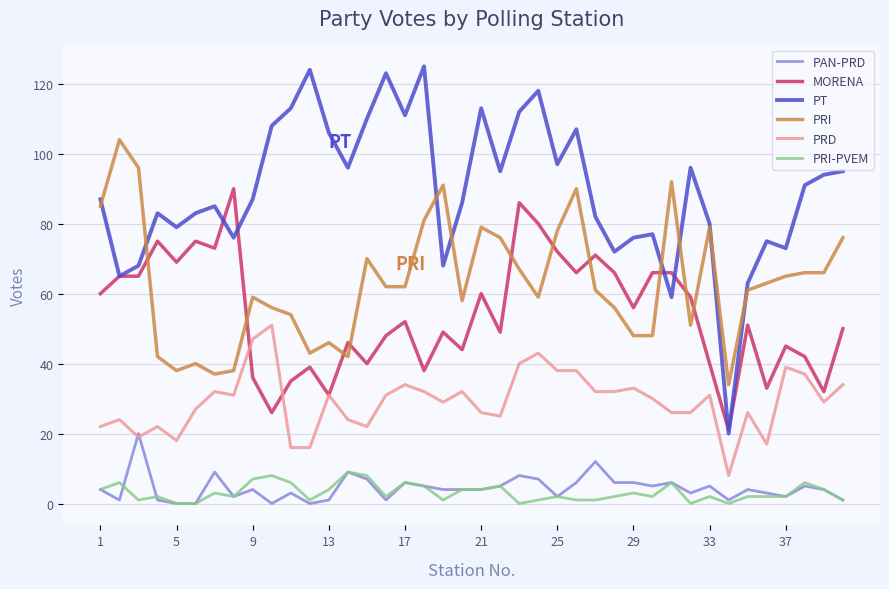

What is the maximum value for MORENA?

90